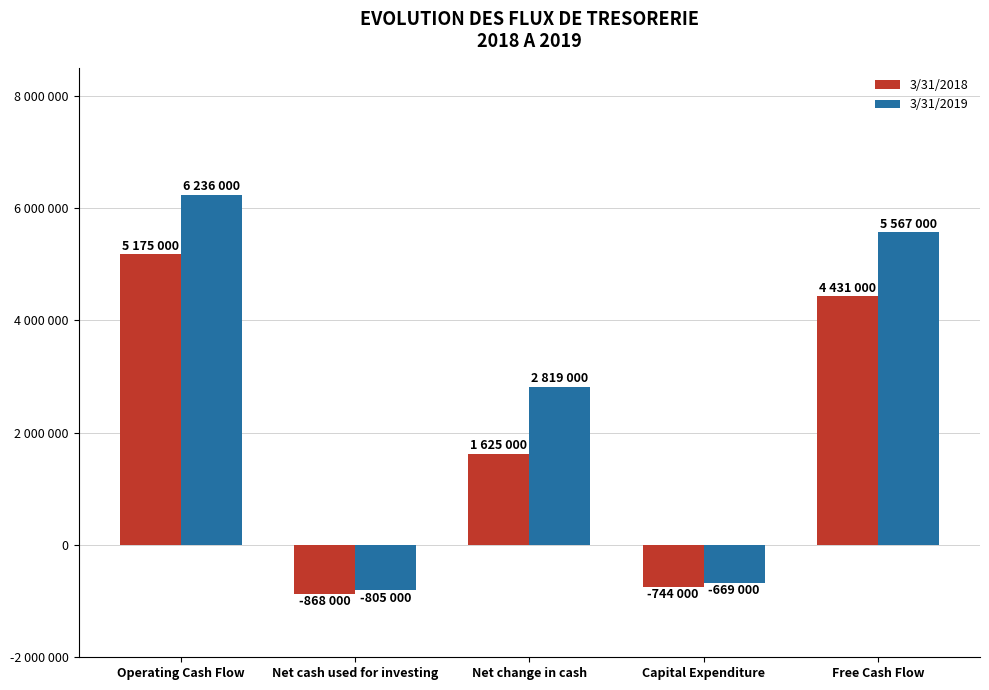

What is the total value across all series at Capital Expenditure?

-1413000